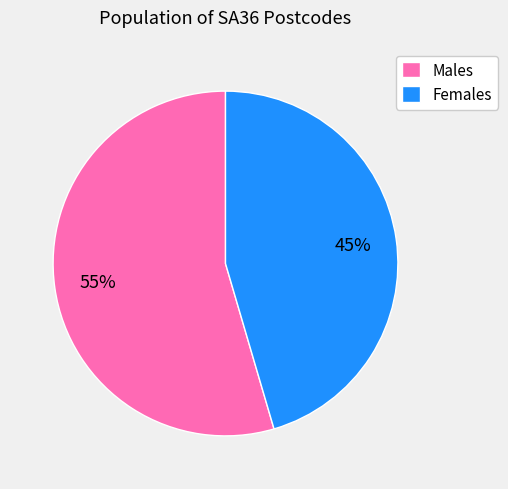

To the nearest percent, what percentage of the pie is Females?

45%